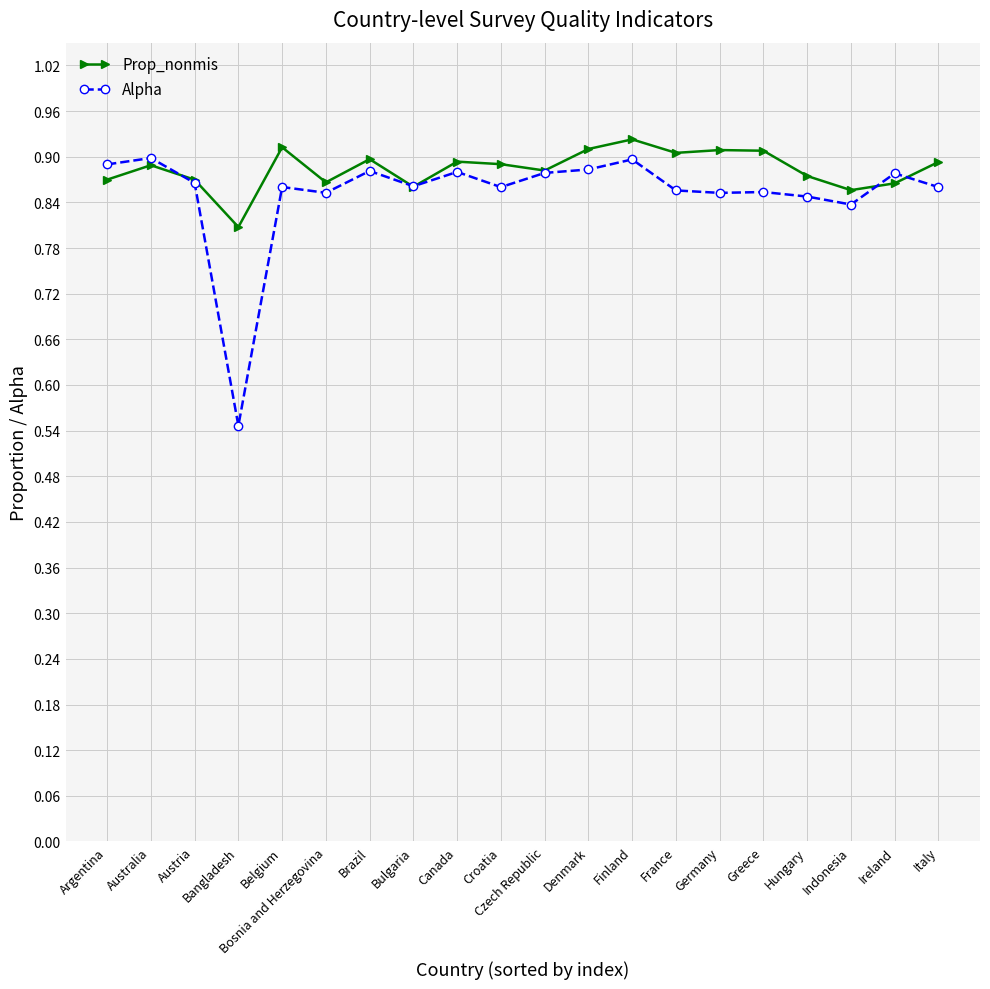

Which series has the largest range (max minus min)?

Alpha